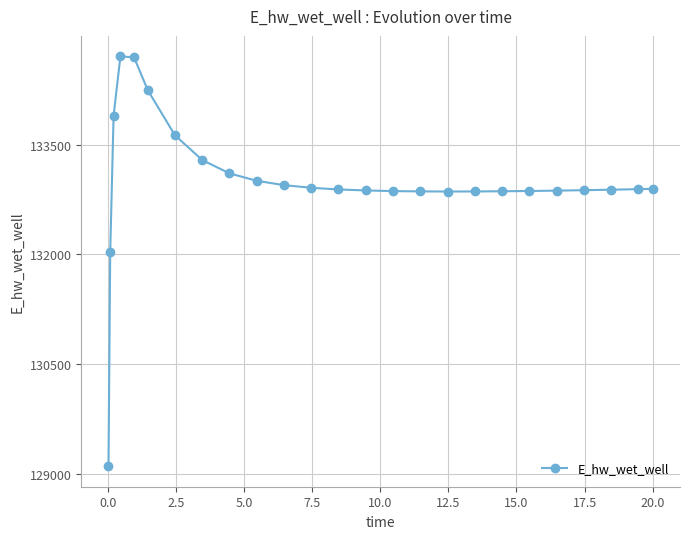

True or false: the data has more than 0 interior local peaks.

True